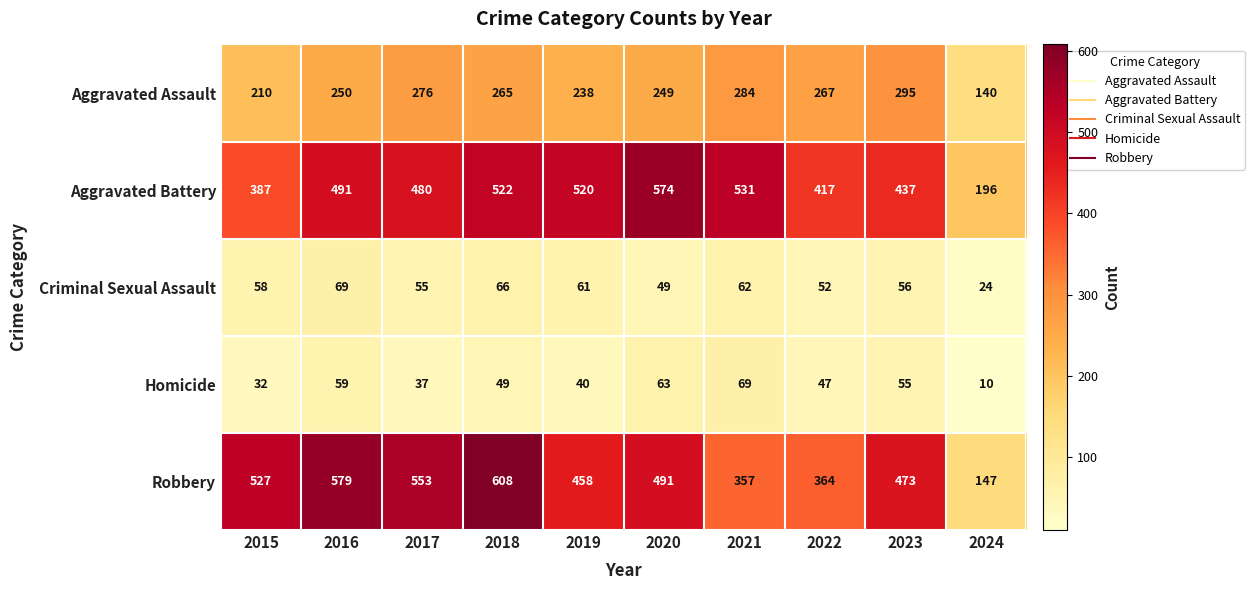

The value of Aggravated Assault at 2015 is 119. True or false?

False